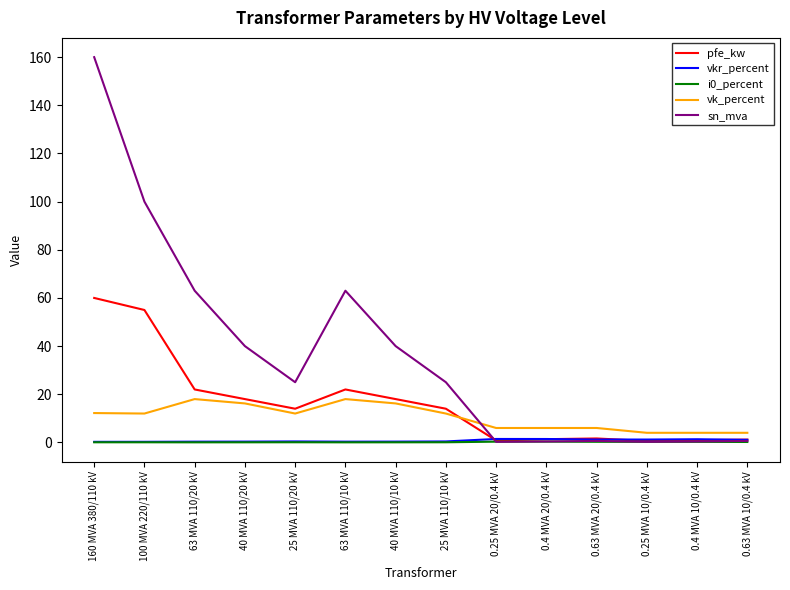

Which series has the largest total across all categories?

sn_mva